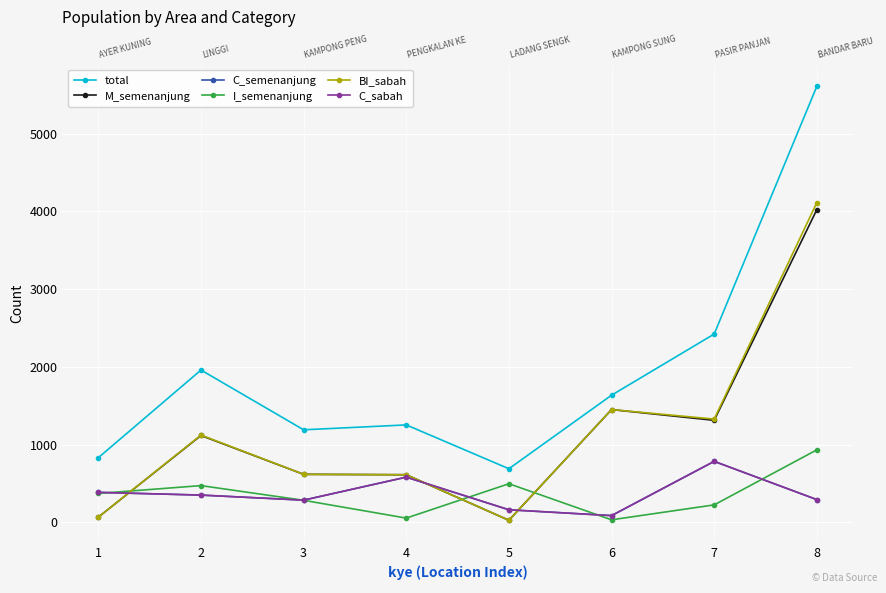

How many interior local valleys does the M_semenanjung series have?

2